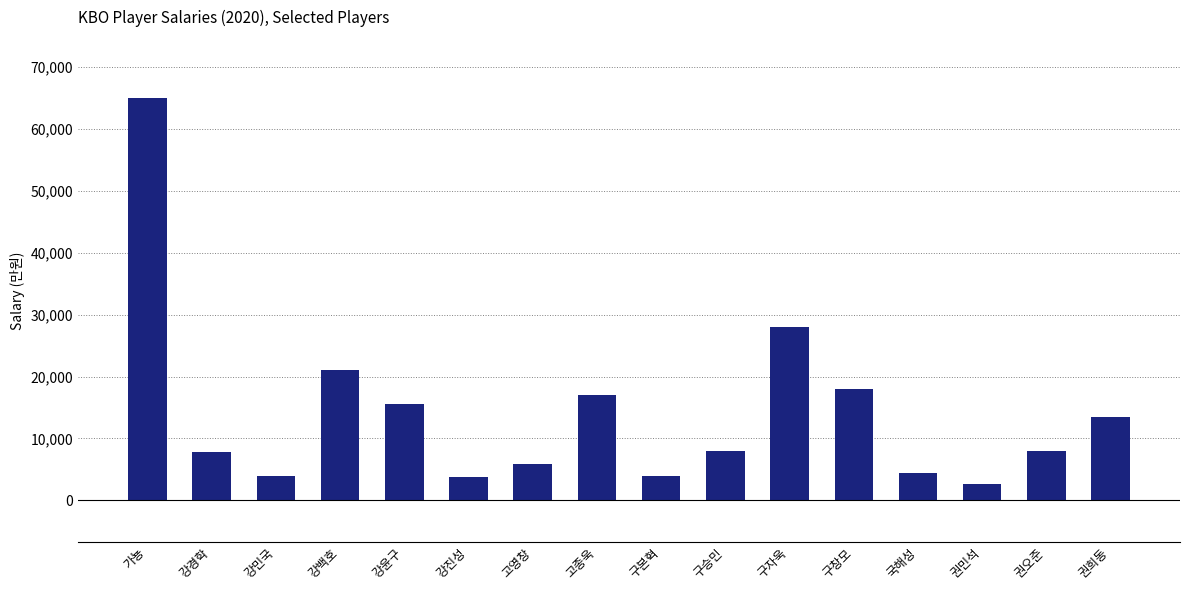

What is the difference between the maximum and minimum values?

62300